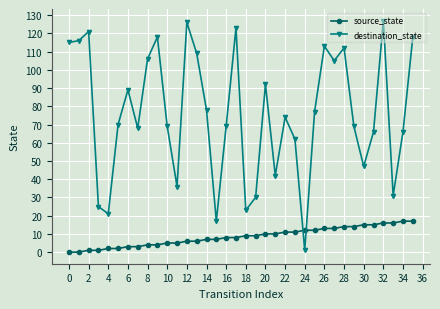

Which series has the largest range (max minus min)?

destination_state